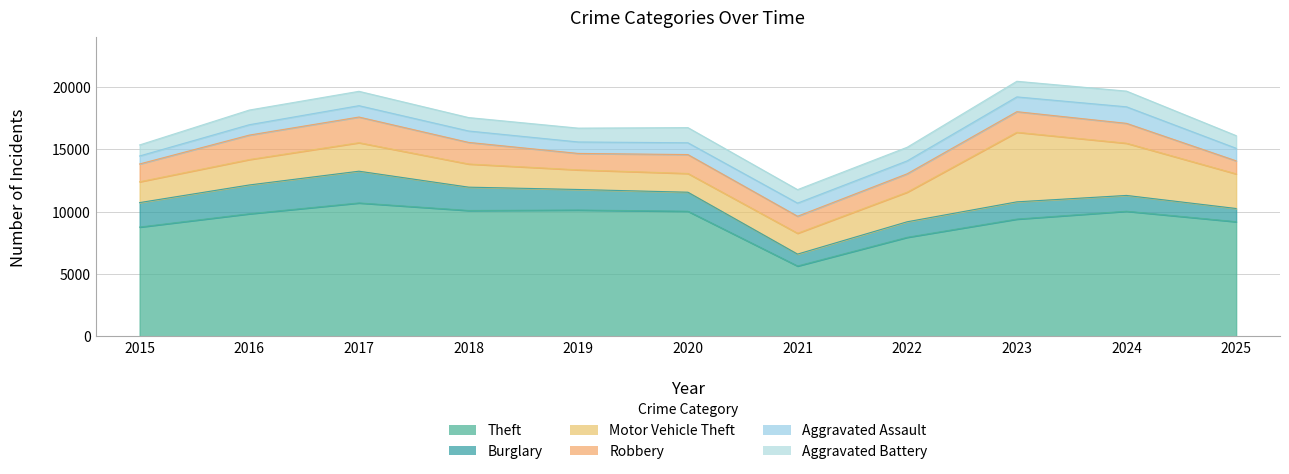

Is the value of Burglary at 2023 greater than the value of Robbery at 2025?

Yes